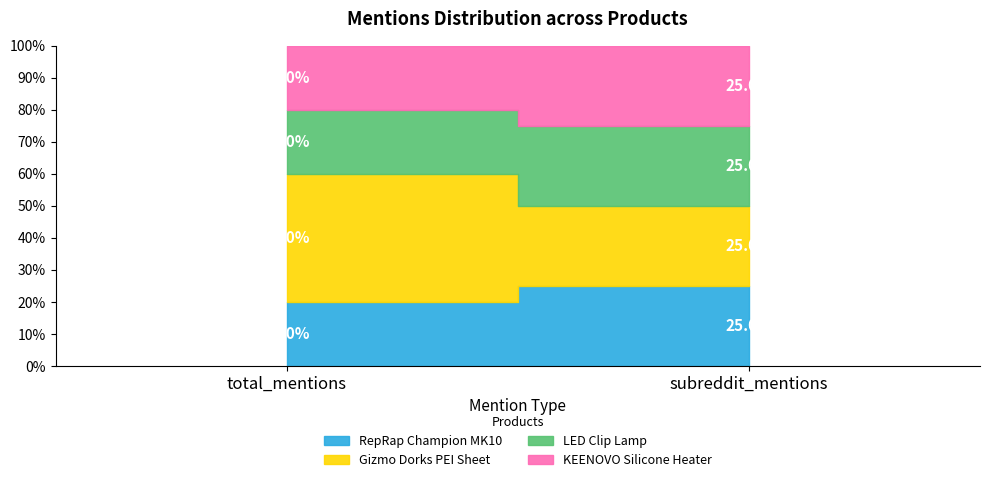

At subreddit_mentions, list the series in order from largest to smallest.

RepRap Champion MK10, Gizmo Dorks PEI Sheet, LED Clip Lamp, KEENOVO Silicone Heater